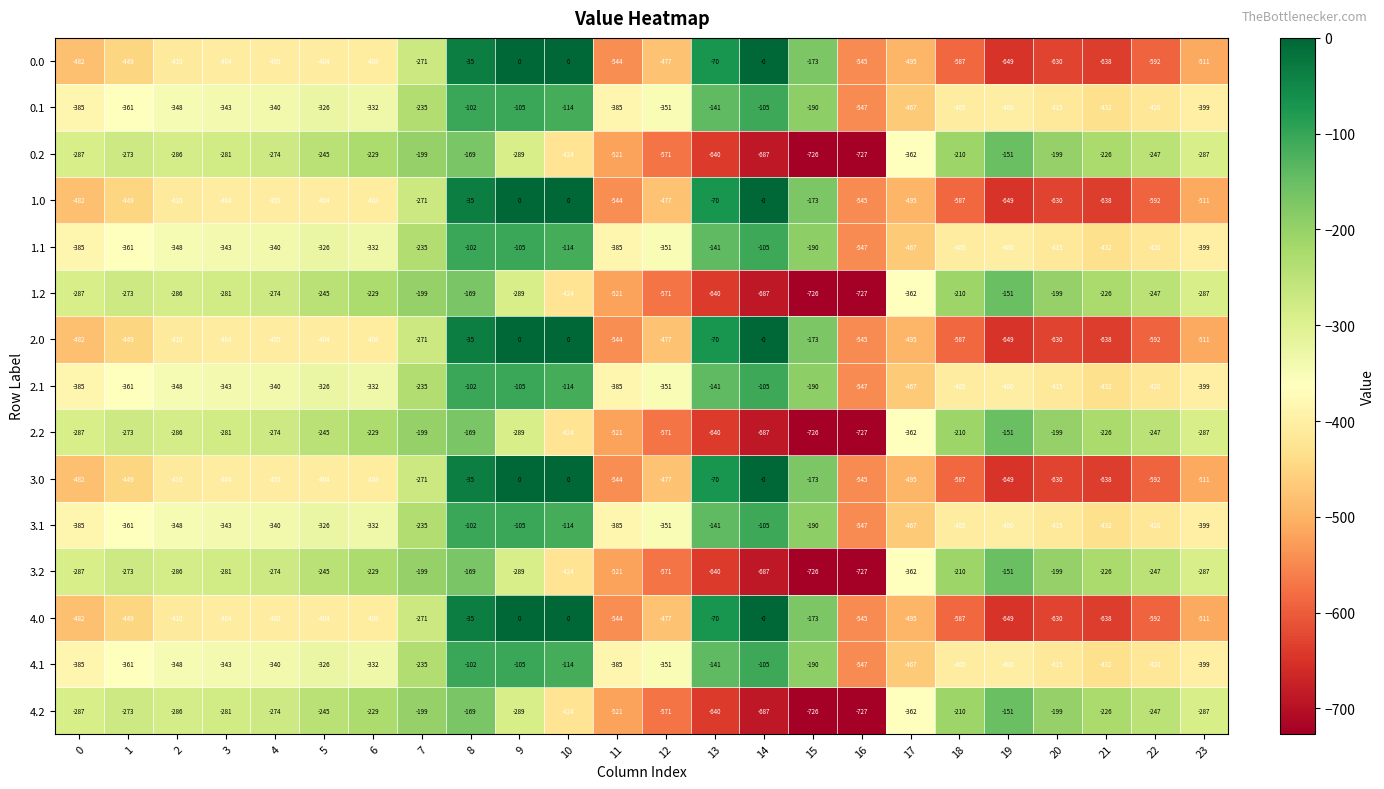

What is the difference between the second highest and minimum values in the 4.0 series?

649